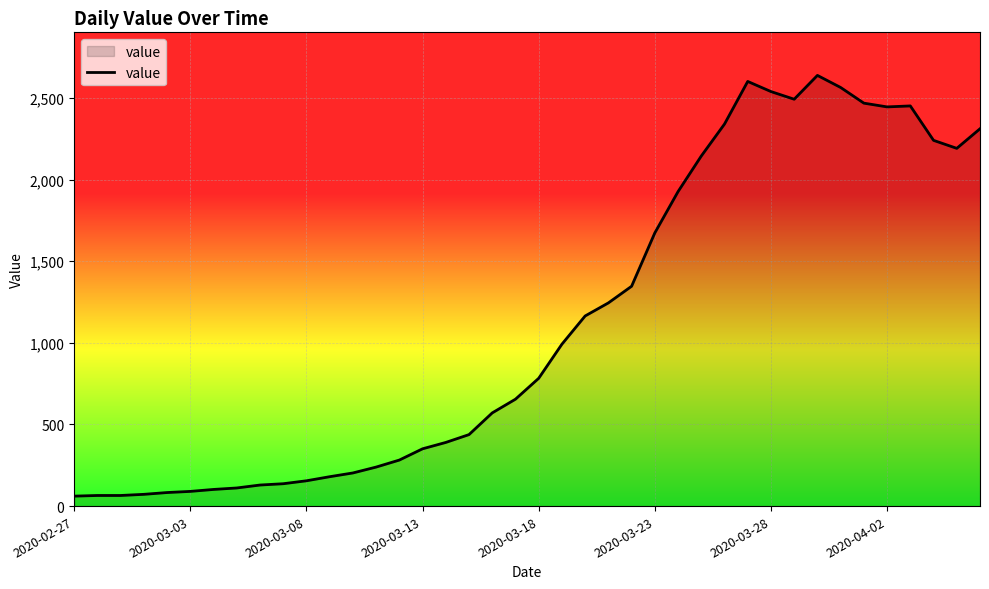

What is the minimum value shown in the chart?

61